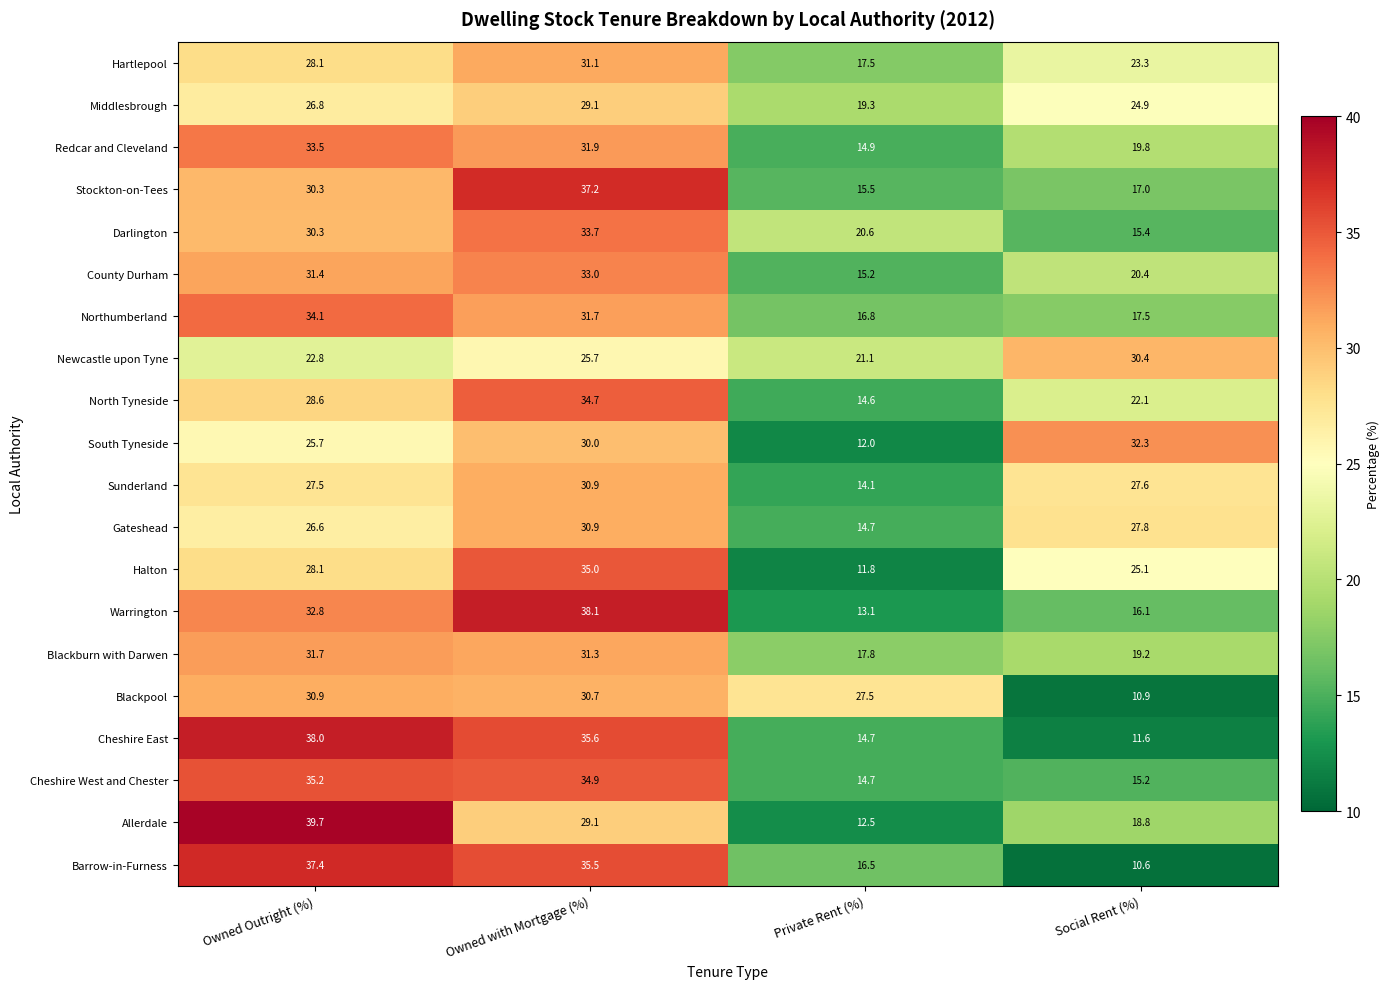

Where is South Tyneside nearest to the value 22?

Owned Outright (%)